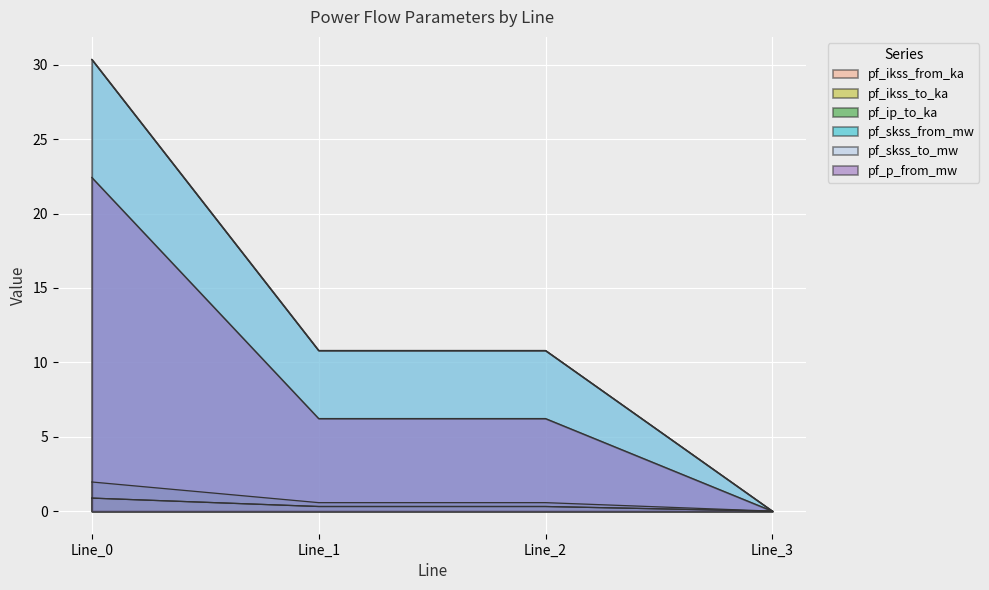

How many values in the pf_ip_to_ka series exceed 0?

3